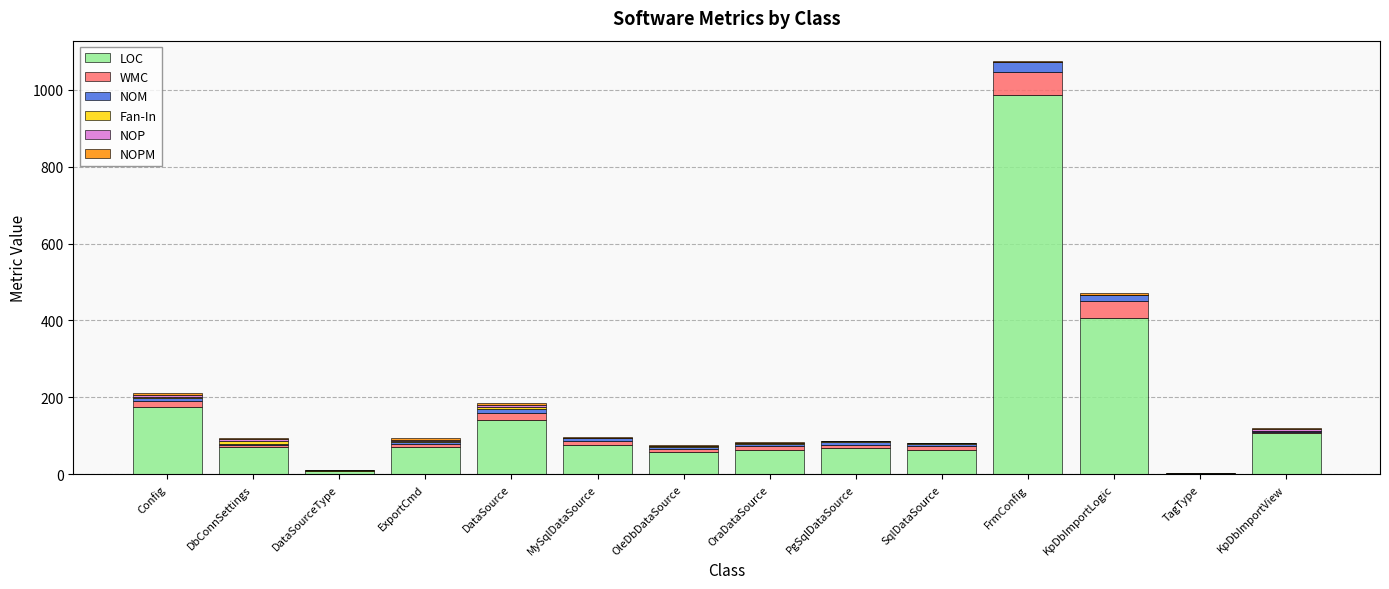

What is the highest value of the LOC series?

986